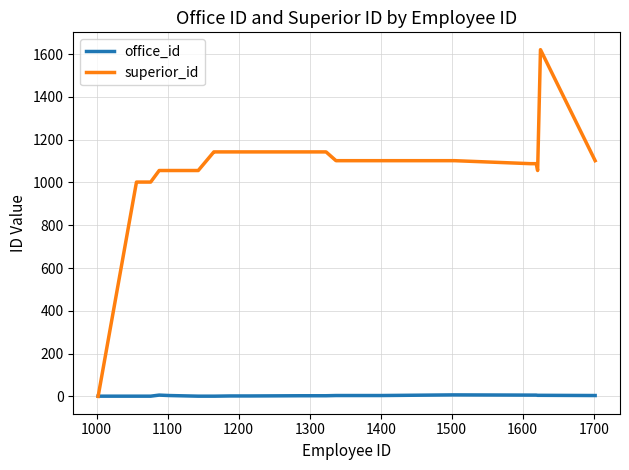

Rank the series by their maximum value, from lowest to highest.

office_id, superior_id